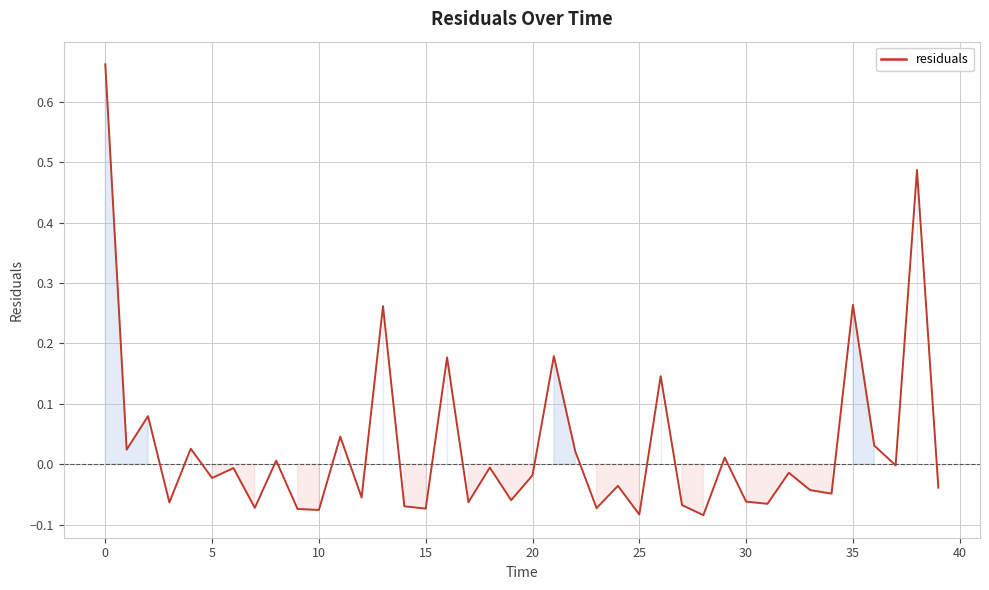

How many lines are shown in the chart?

1